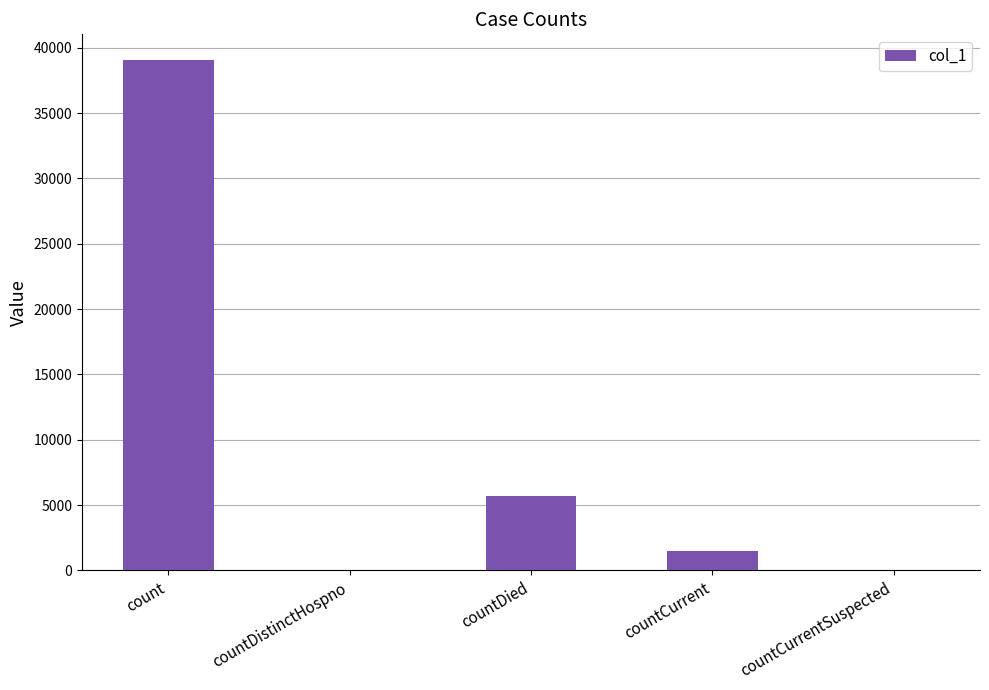

What is the sum of the values at countDied and countCurrentSuspected?

5664